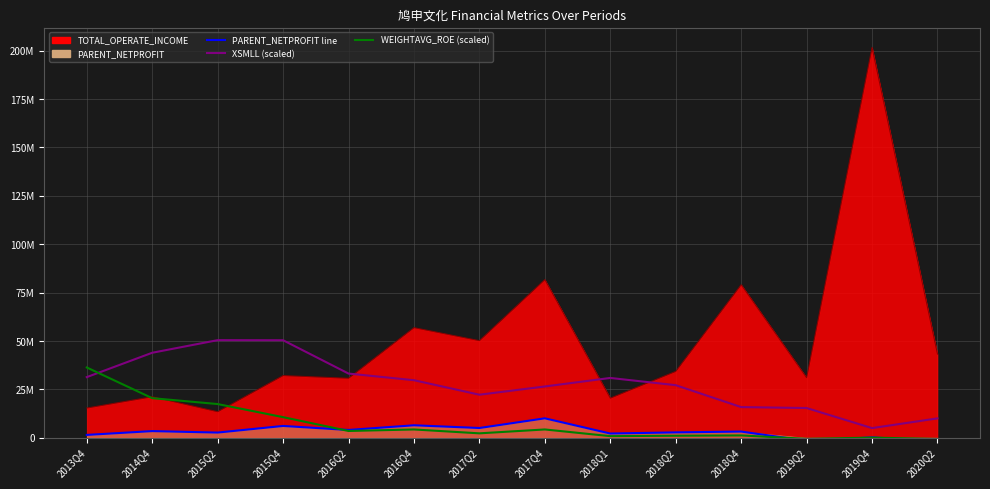

What is the value of the PARENT_NETPROFIT_line point at the 4th from the left?

6084958.7